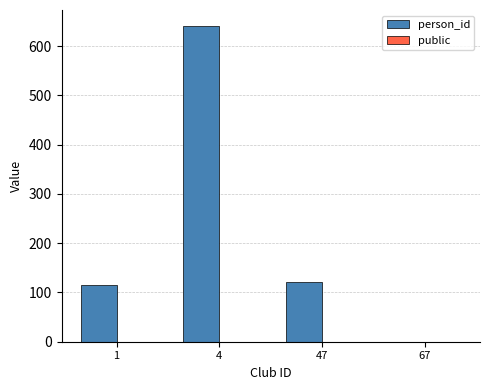

What is the ratio of the value at 4 to the value at 47?

5.3